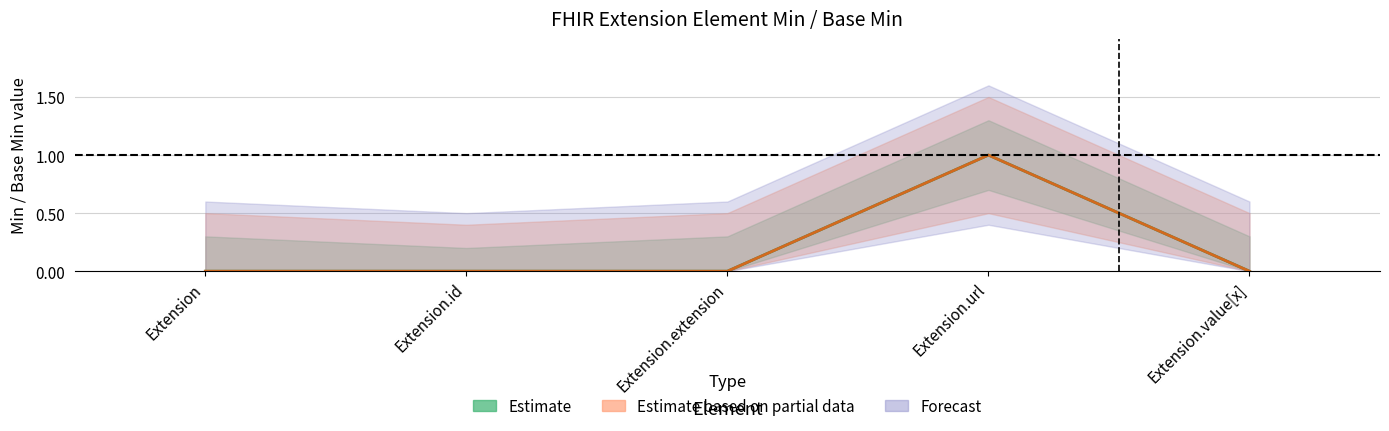

The value of Min at Extension.id is -1. True or false?

False